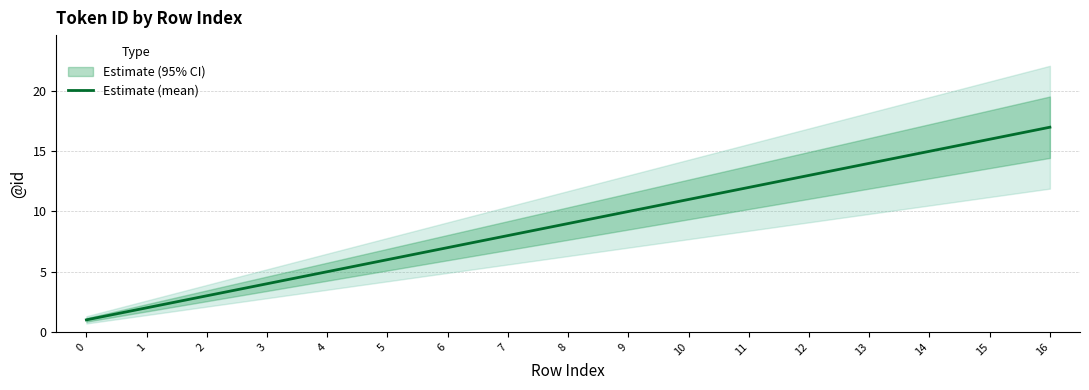

What is the value of the 9th point from the left?

9